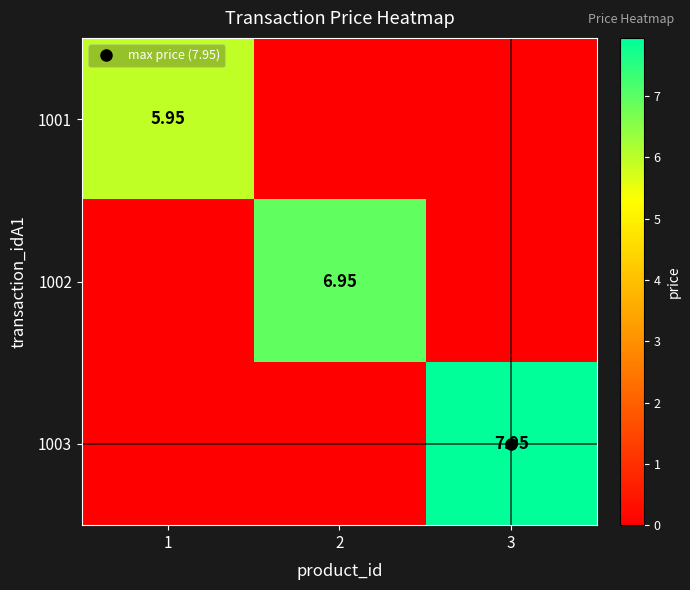

What is the difference between the highest and lowest values at 3?

8.0